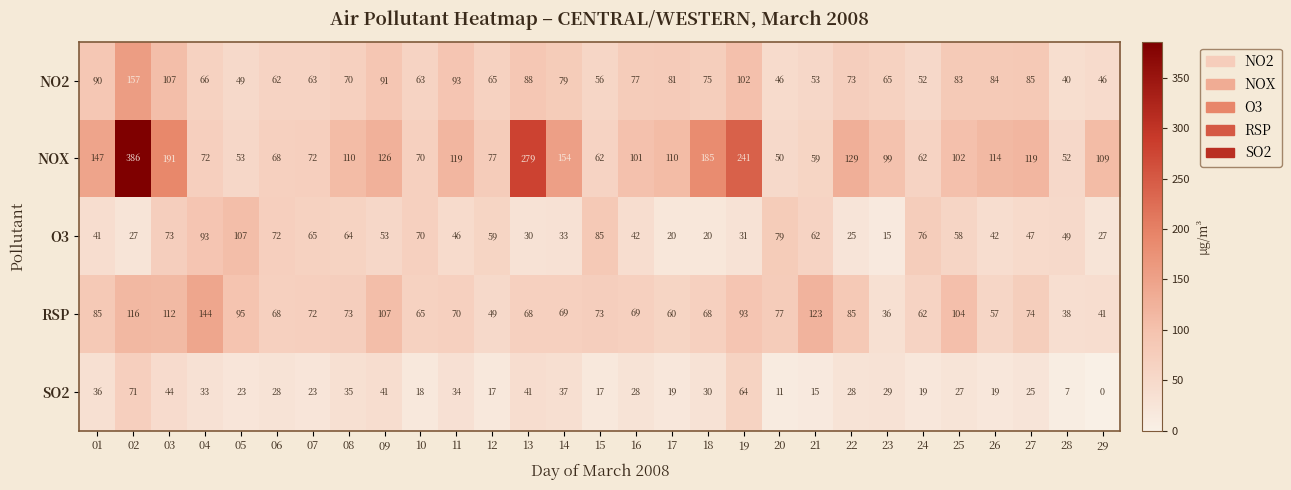

Which series has the largest total across all categories?

NOX